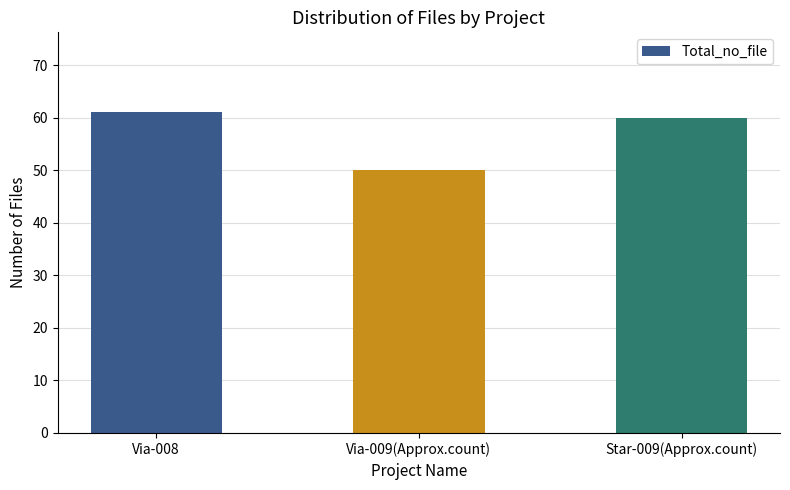

Are the bars grouped side by side (vs. stacked)?

No